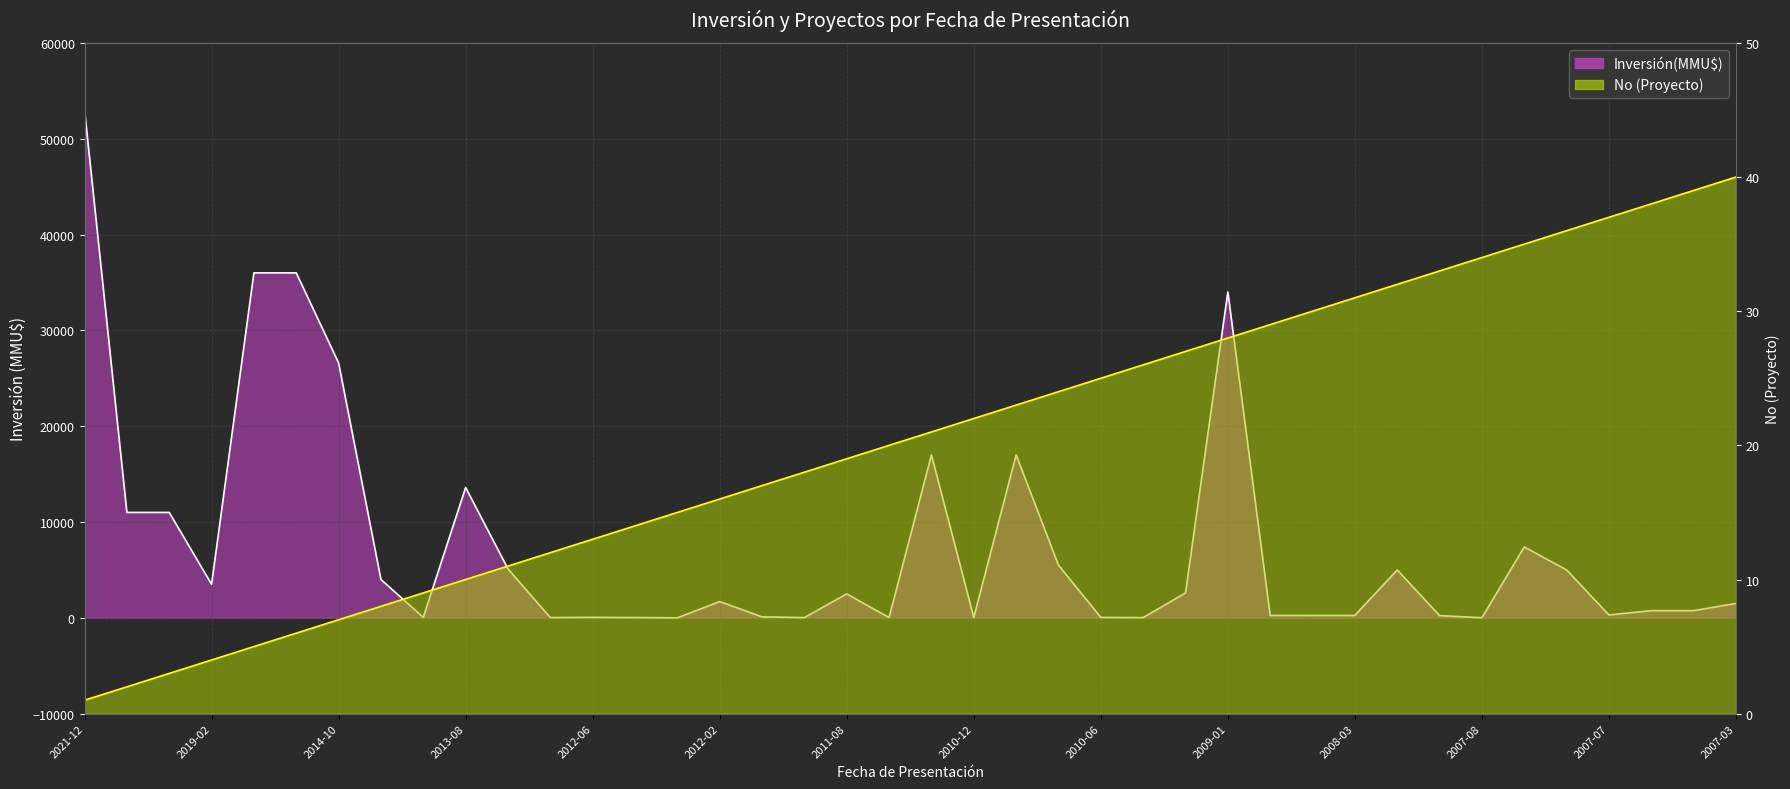

The value of No at 2007-08 is 35. True or false?

True